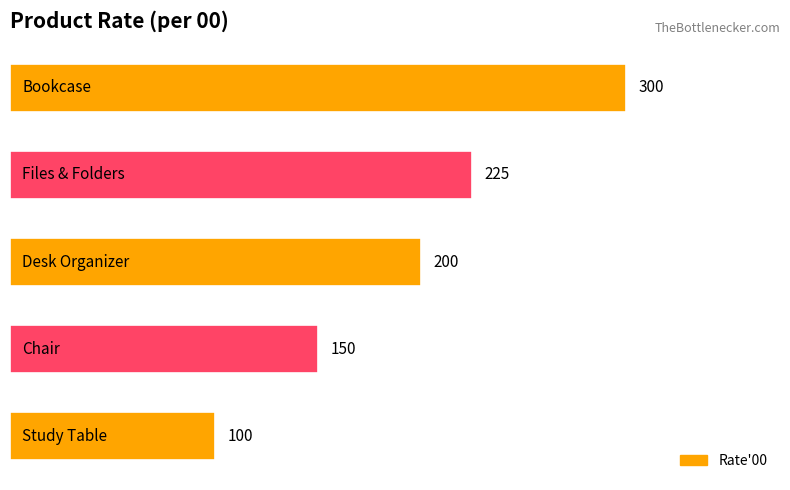

What is the difference between the second highest and minimum values?

125